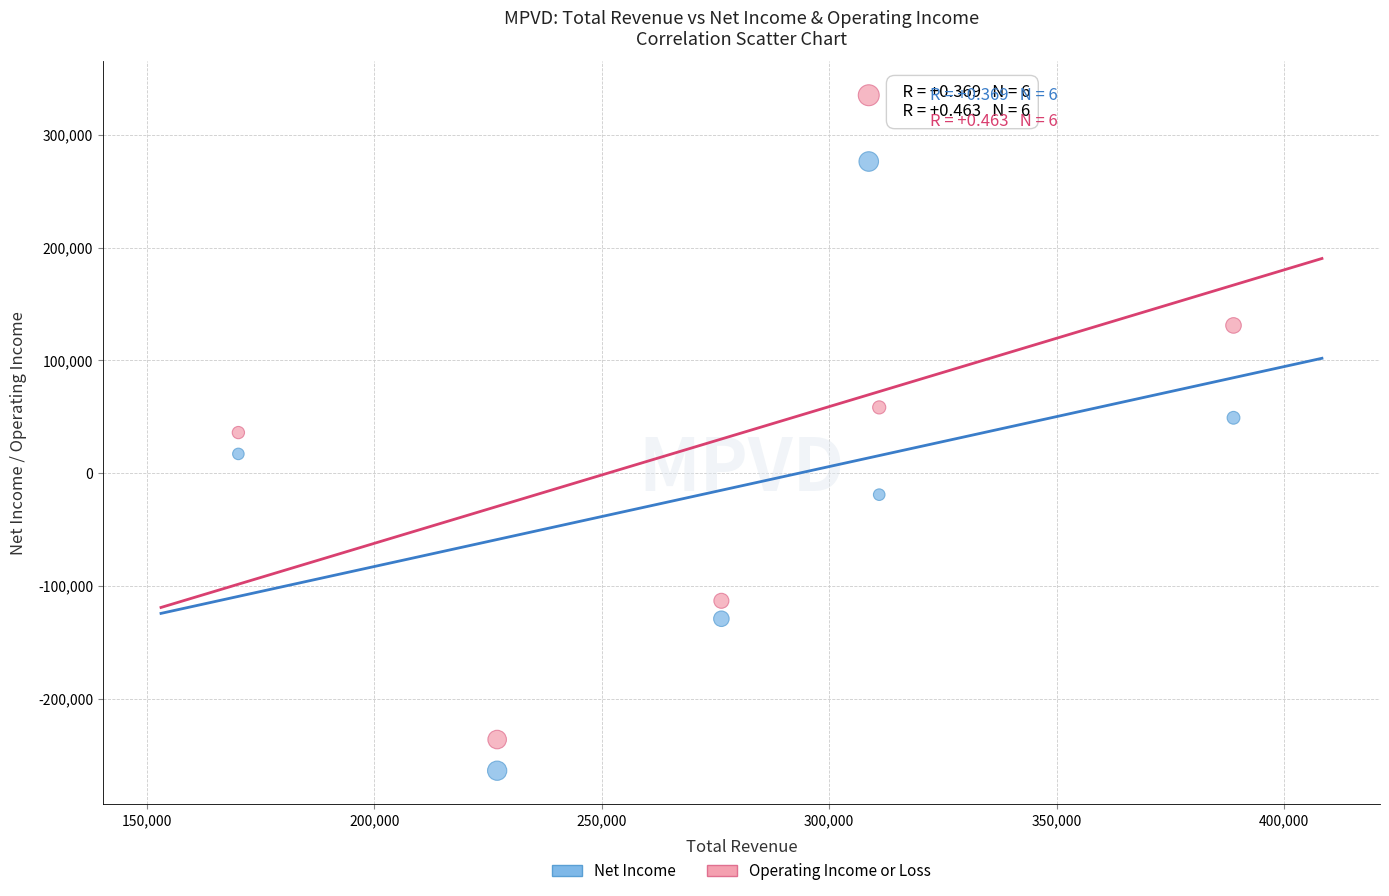

Which series reaches the minimum Y coordinate?

Net Income